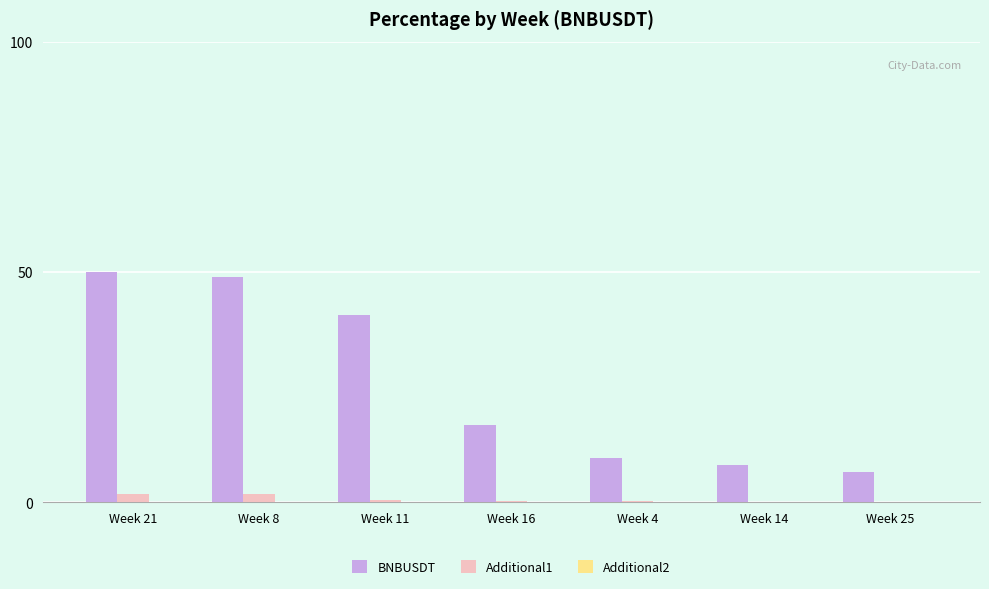

Which series has the widest spread of values?

BNBUSDT